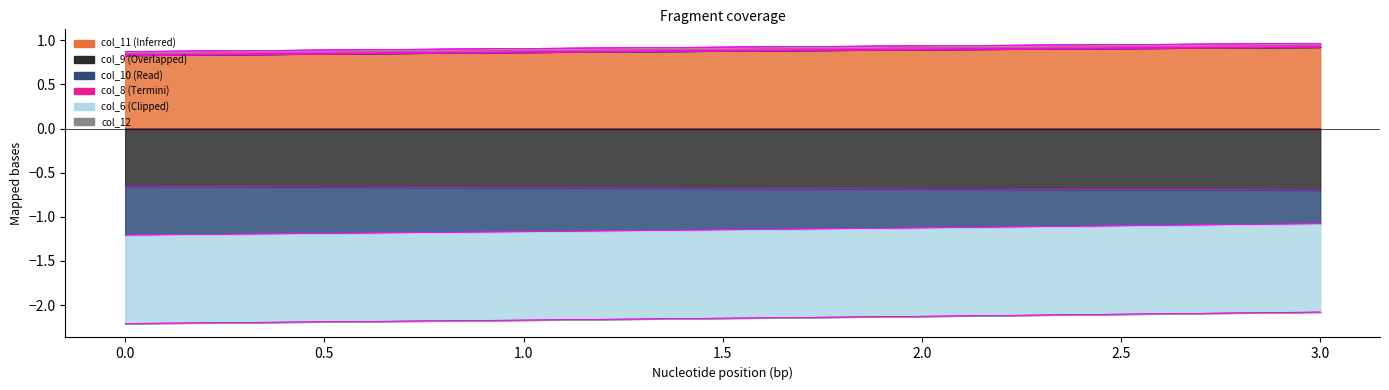

At how many categories does at least one series exceed -1?

4